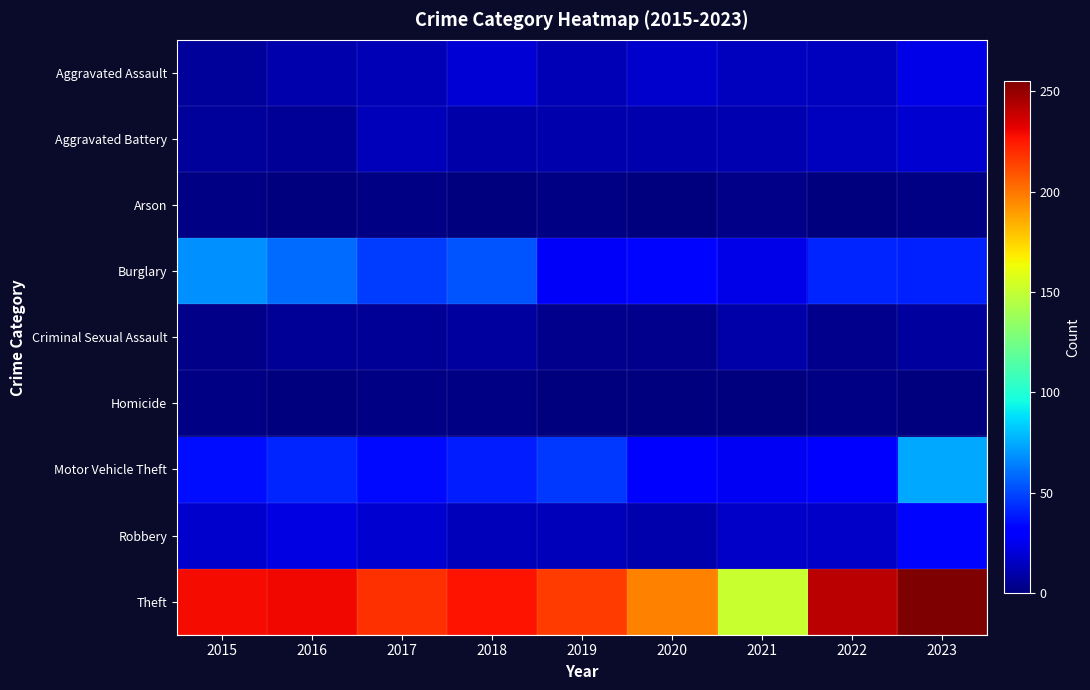

How many distinct data groups are displayed?

9